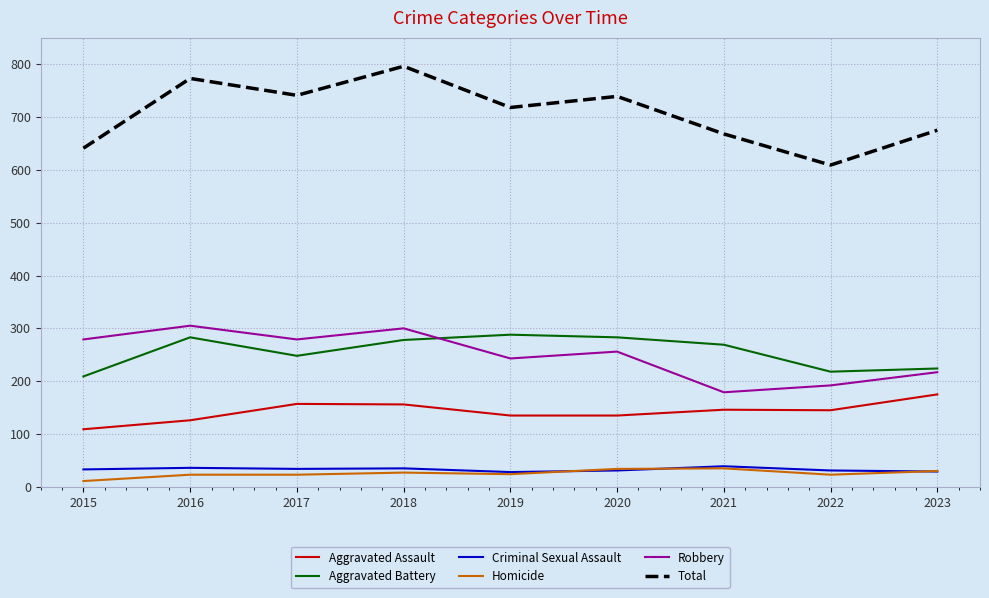

Is the value of Aggravated Battery at 2015 greater than the value of Aggravated Assault at 2019?

Yes